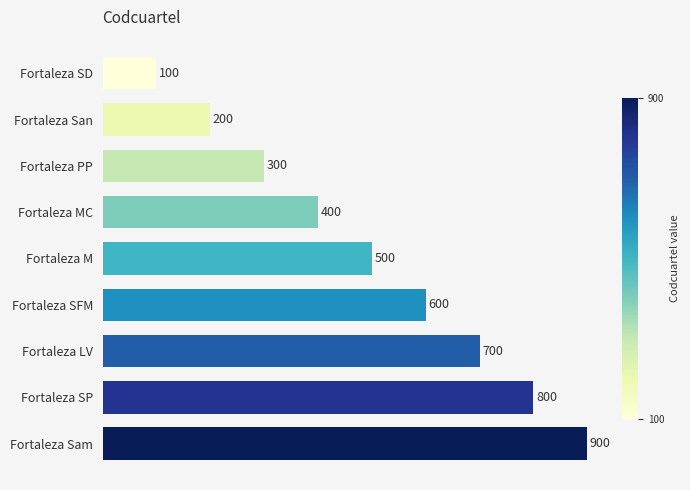

Does the chart contain any negative values?

No